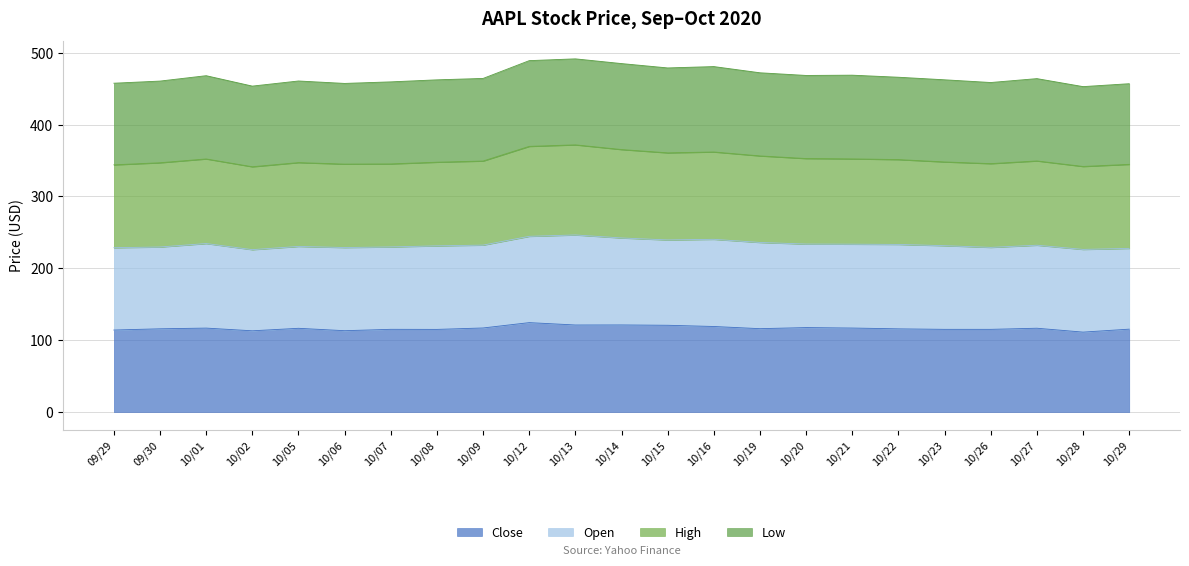

Where is the first local minimum for High?

10/02